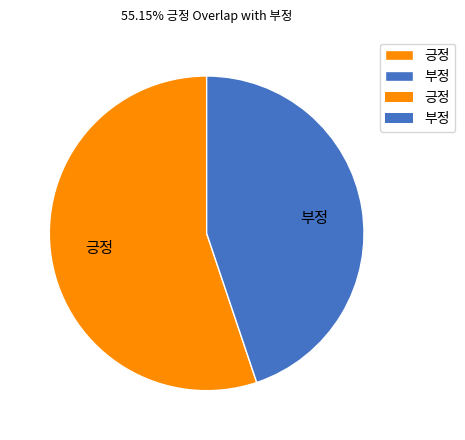

Which slice is the largest?

긍정